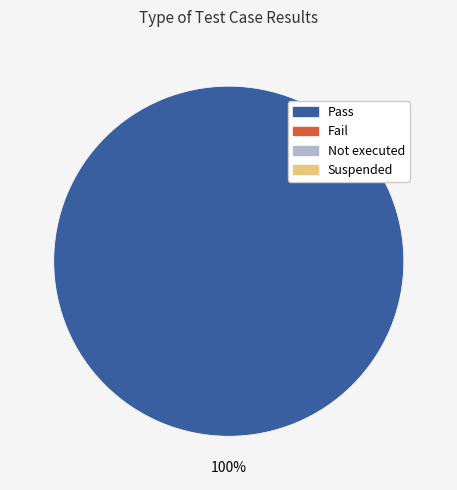

Is there any slice that represents more than half of the pie?

Yes